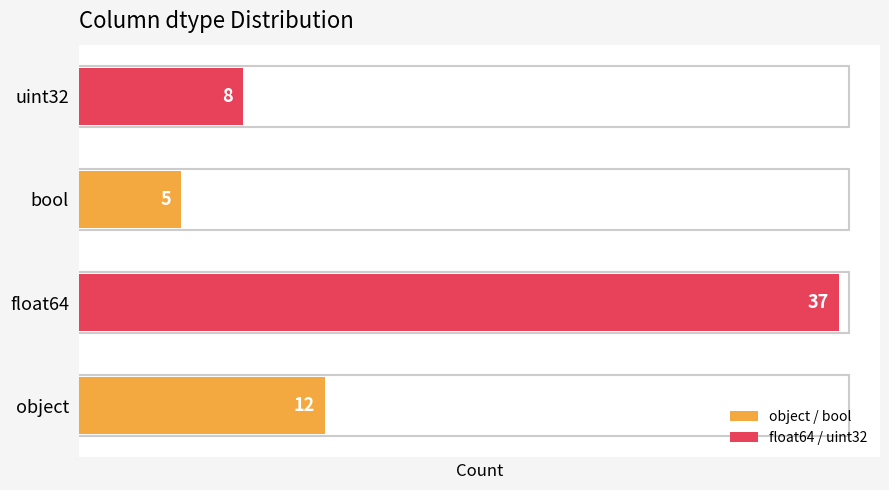

At which category does the chart reach its minimum across all series?

bool